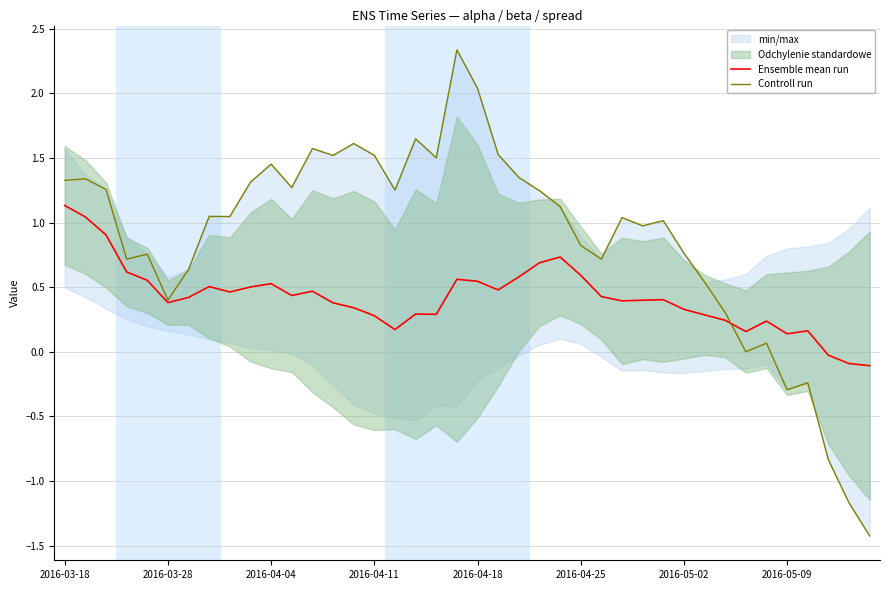

How many data points in Ensemble mean run are above 0?

37